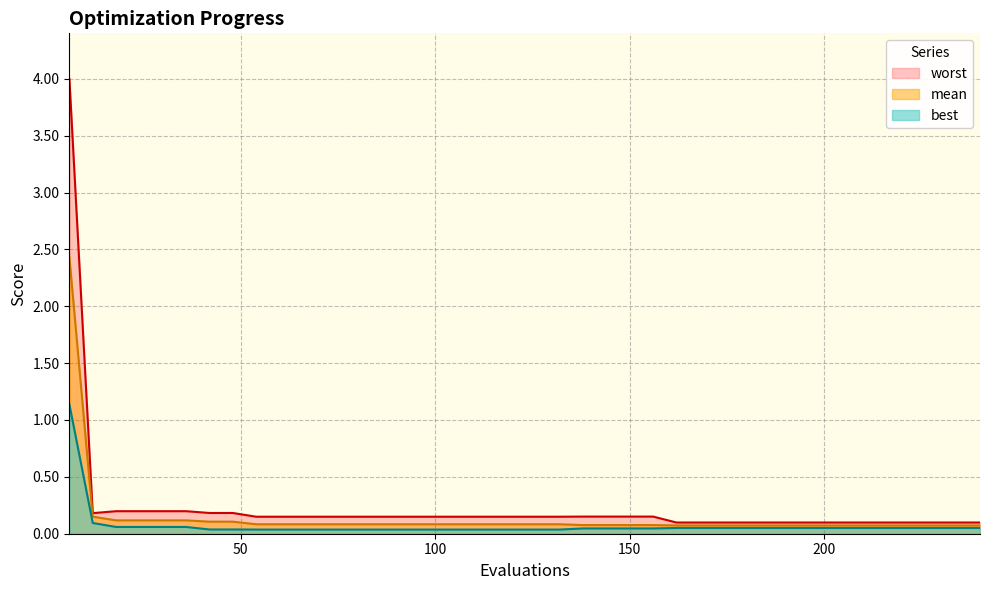

True or false: mean has a value of 0.1 at 222.

False